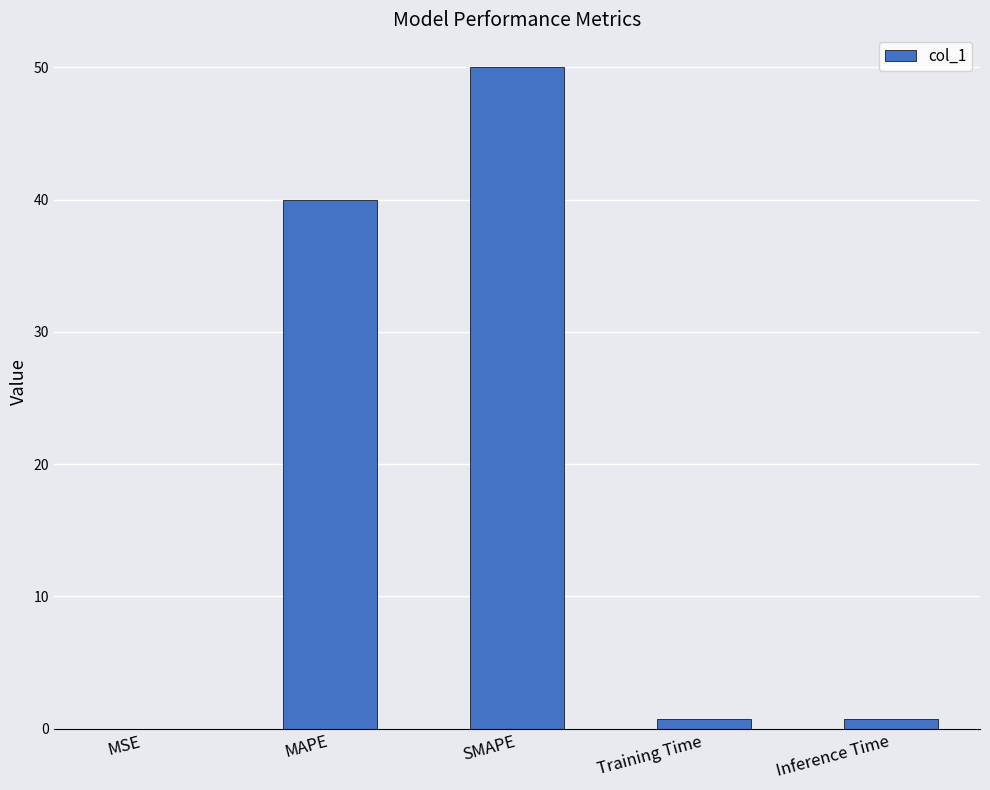

True or false: the data shows 52.1 at MAPE.

False